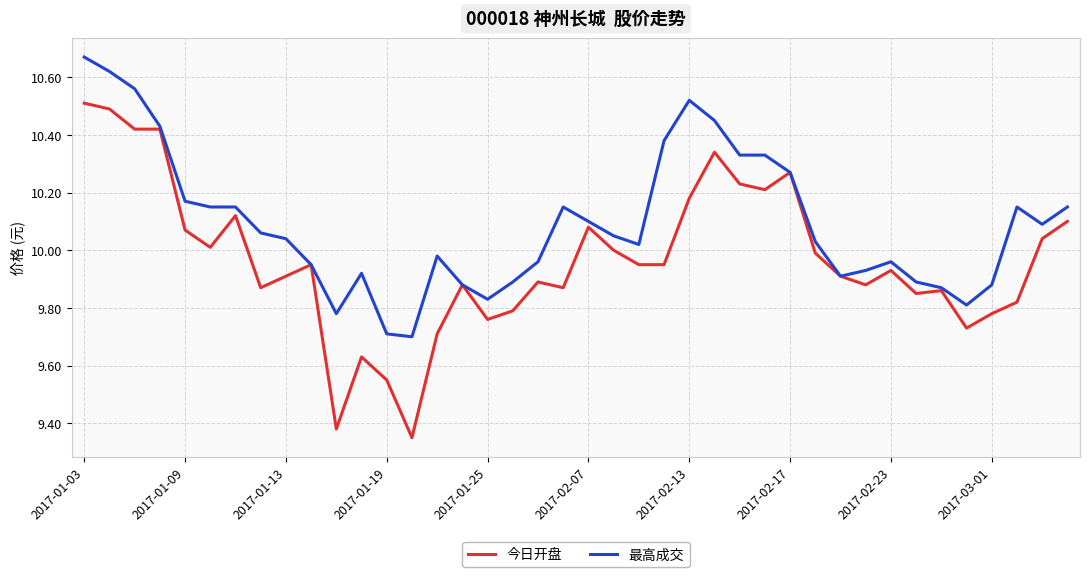

Which series has the widest spread of values?

今日开盘